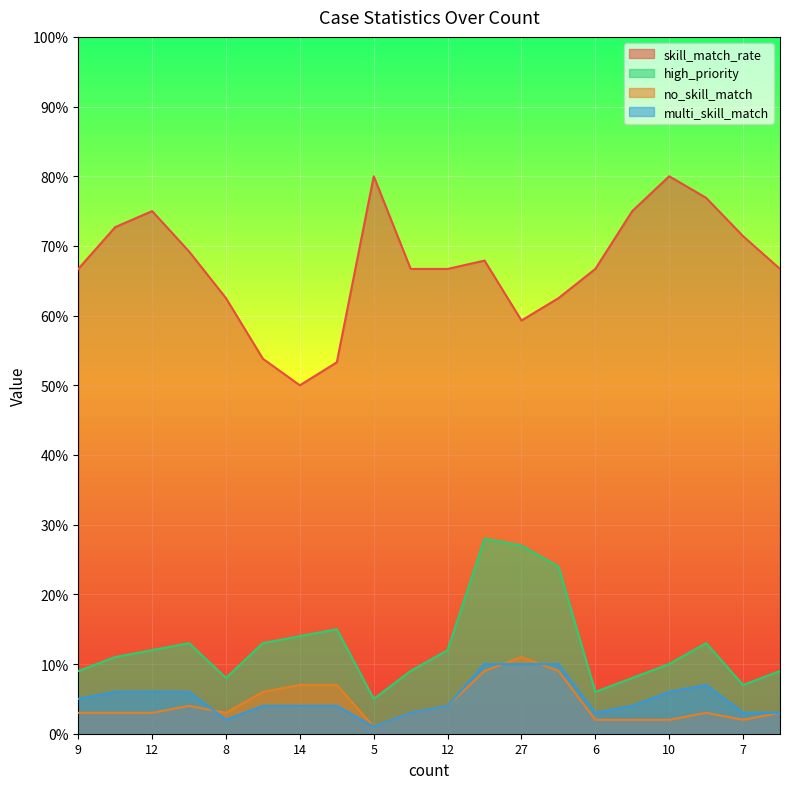

True or false: high_priority and multi_skill_match intersect in this chart.

False